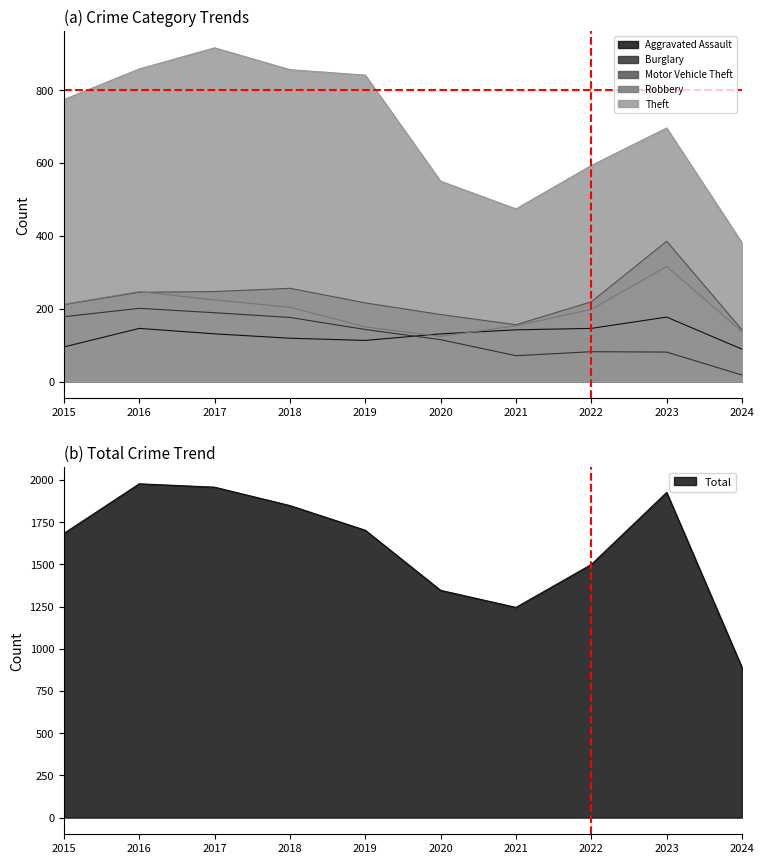

True or false: Theft and Burglary intersect in this chart.

False